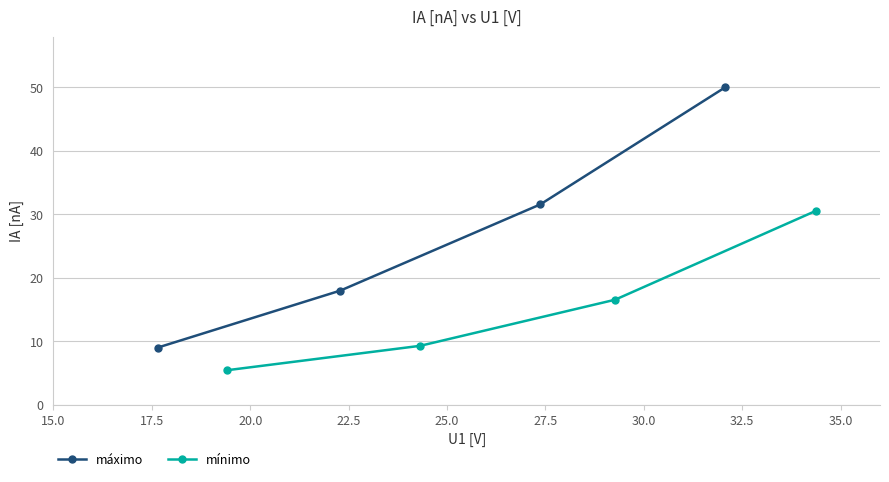

What is the sum of all máximo values?

108.6